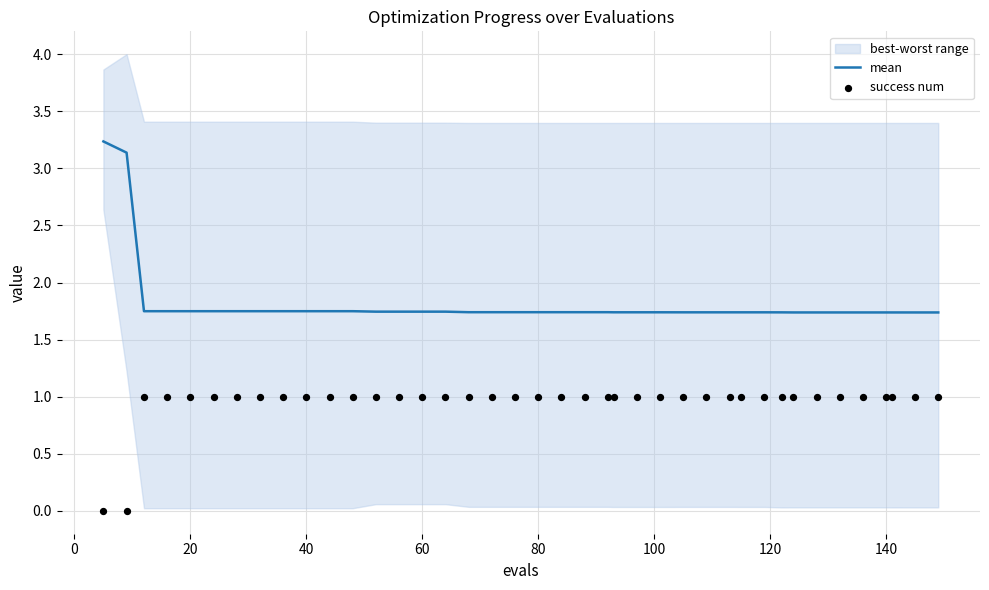

True or false: mean has a value of 2.9 at 60.

False